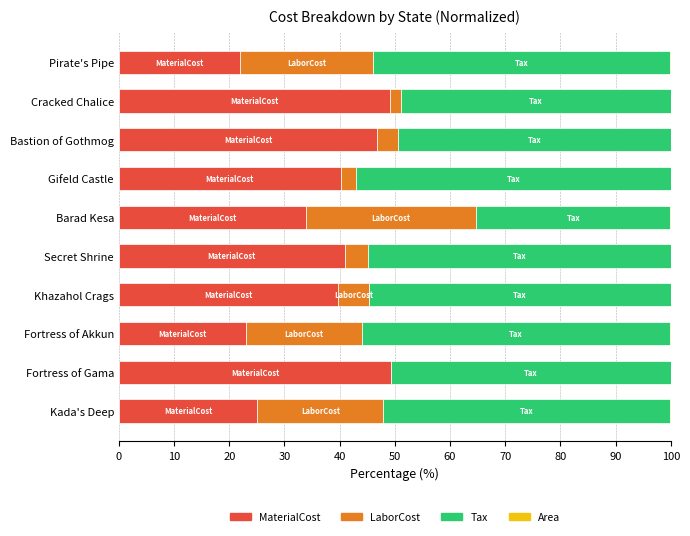

Is it true that MaterialCost equals 35.7 at Kada's Deep?

False